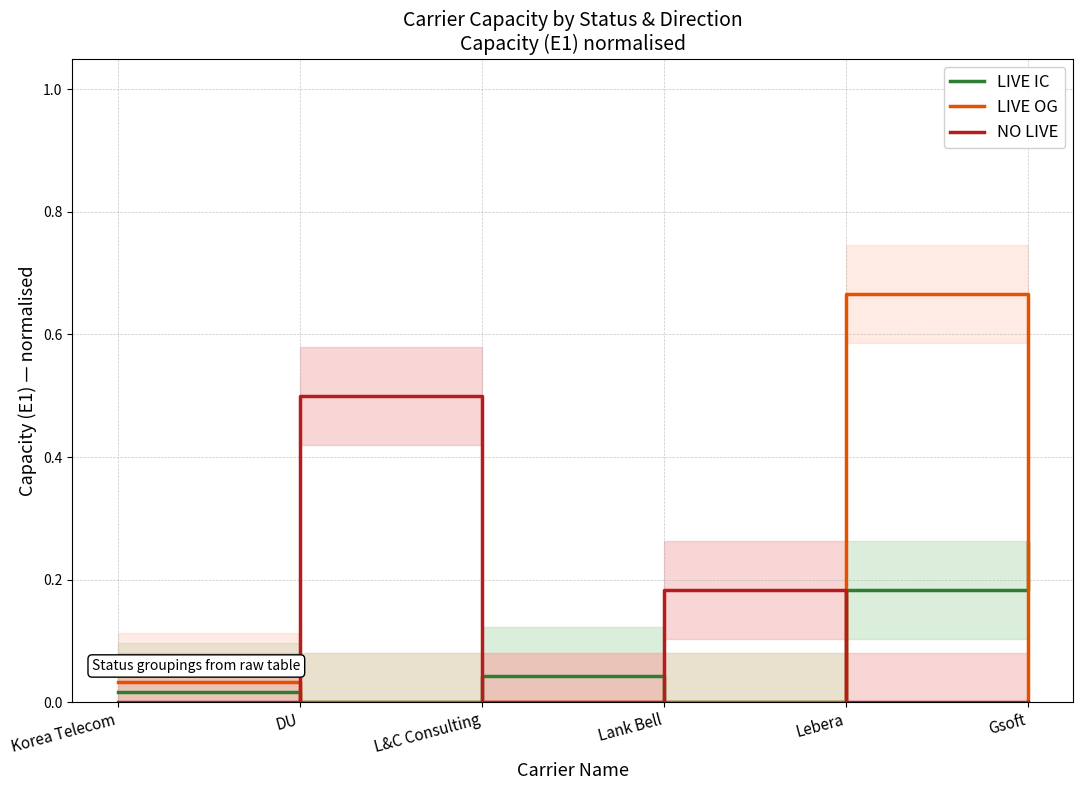

What is the label of the 3rd point from the left?

L&C Consulting